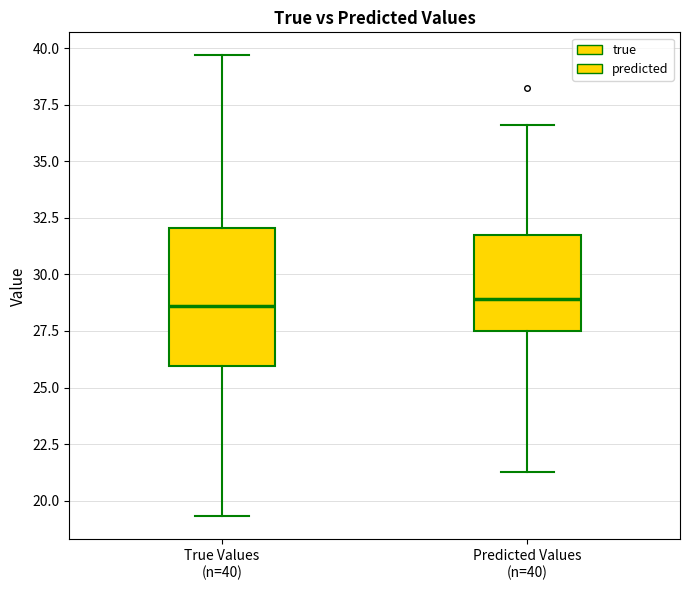

Comparing the boxes themselves (not the whiskers), which one is the tallest?

True Values (n=40)